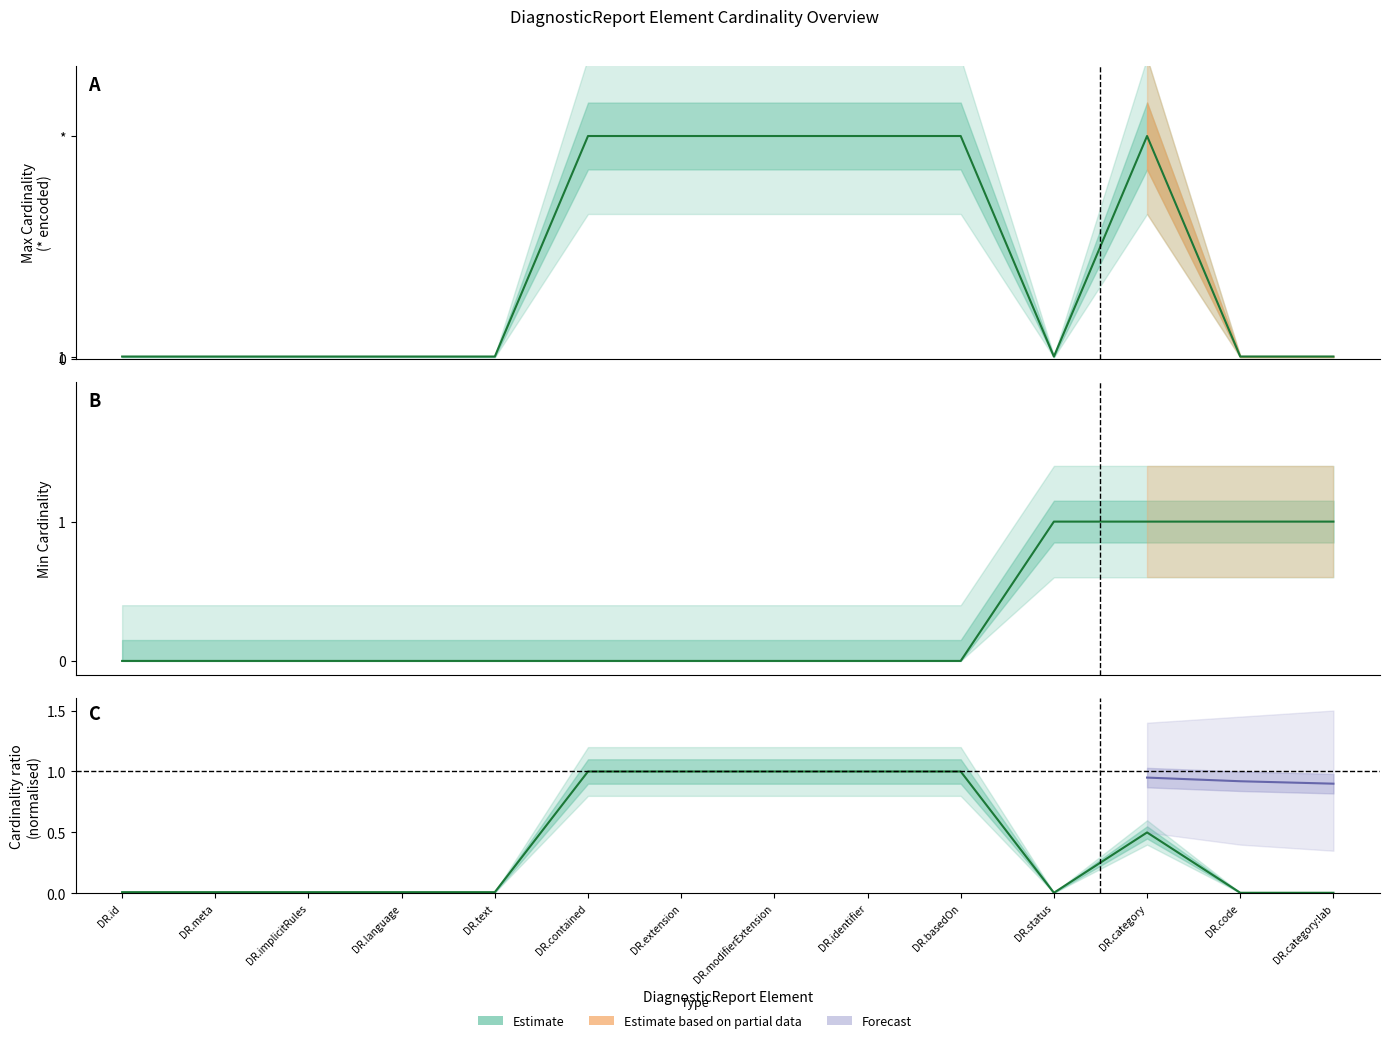

The Min Cardinality series shows 0 at DR.language. True or false?

False